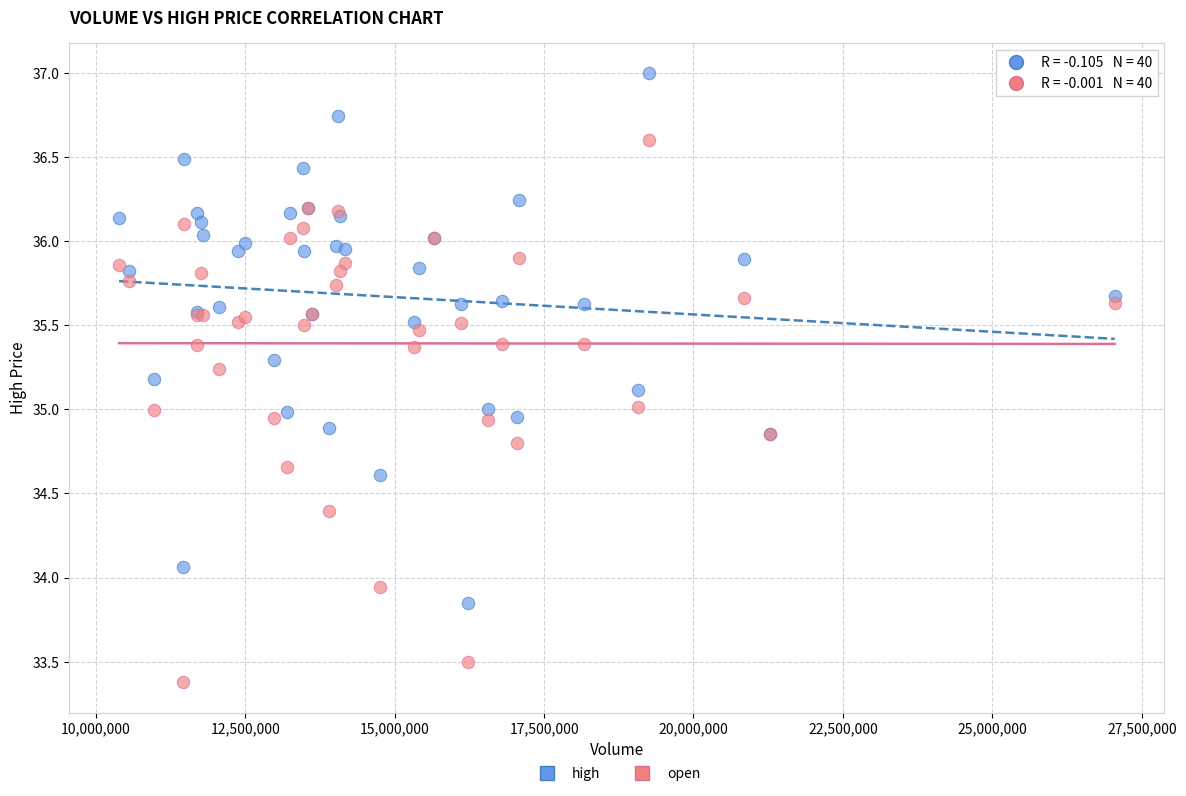

Which series contains the highest Y value?

high